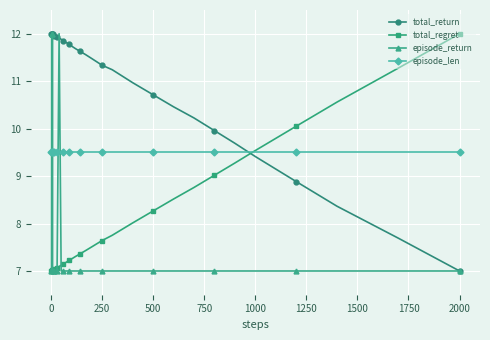

What is the highest value of the total_regret series?

12.0